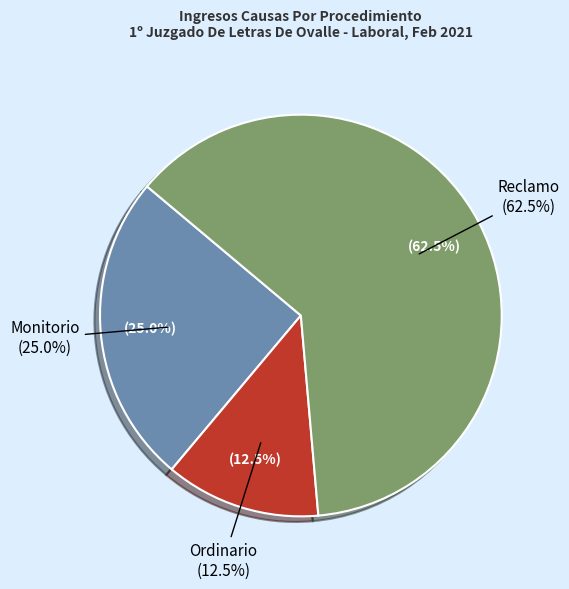

Which slice is the smallest?

Ordinario